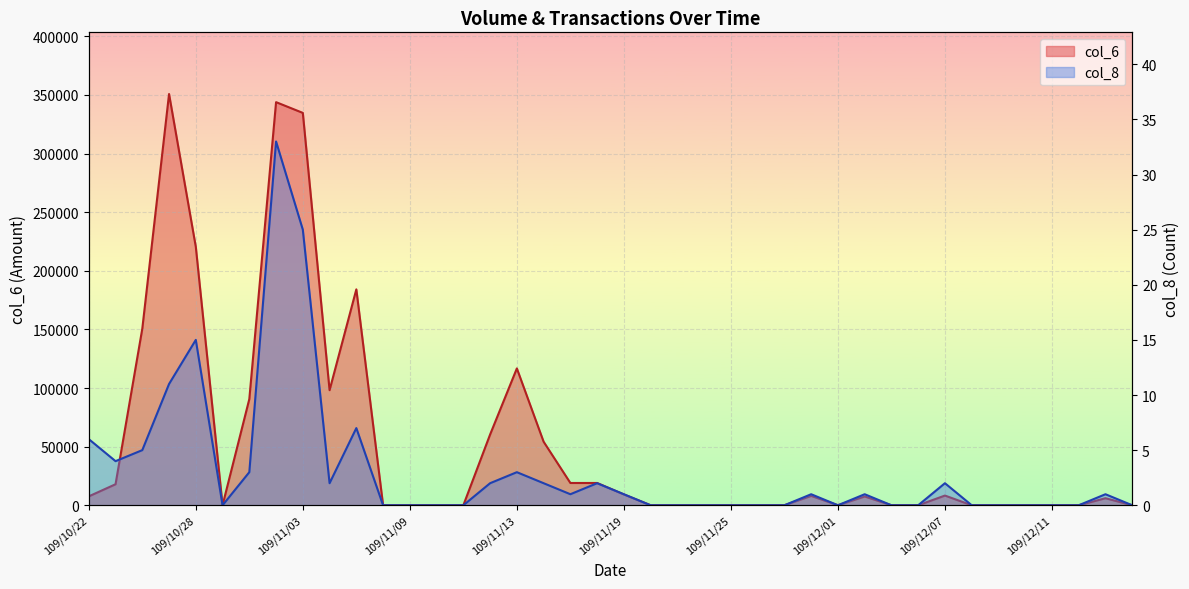

Reading left to right, transcribe all the data shown in this chart.

col_6: 7580	17920	150620	350800	220460	0	90570	343870	334700	98160	184170	0	0	0	0	60360	116730	54200	19000	19000	9200	0	0	0	0	0	0	8000	0	7500	0	0	8270	0	0	0	0	0	6000	0
col_8: 6	4	5	11	15	0	3	33	25	2	7	0	0	0	0	2	3	2	1	2	1	0	0	0	0	0	0	1	0	1	0	0	2	0	0	0	0	0	1	0